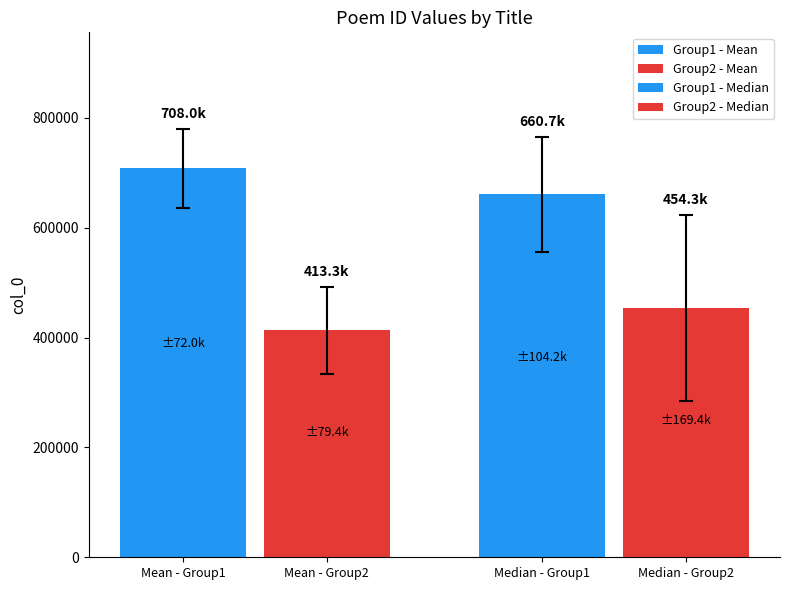

How many groups of bars are there?

1